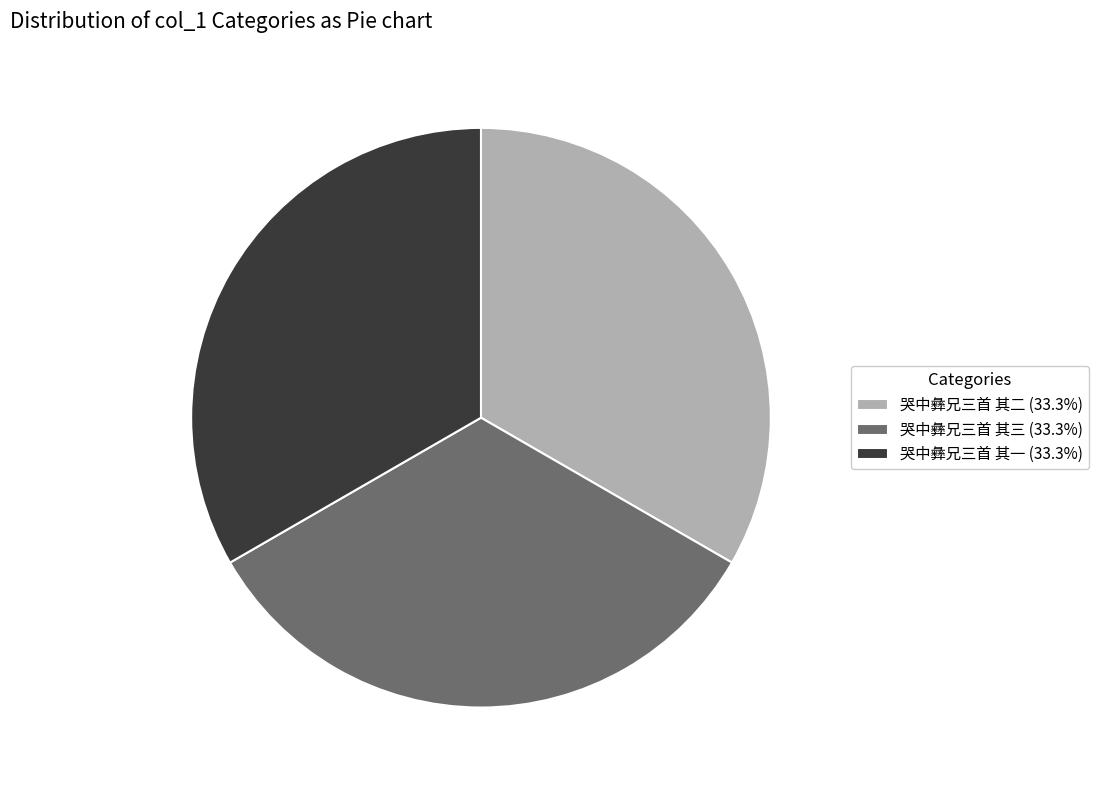

Does 哭中彝兄三首 其二 (33.3%) account for over 50% of the chart?

No